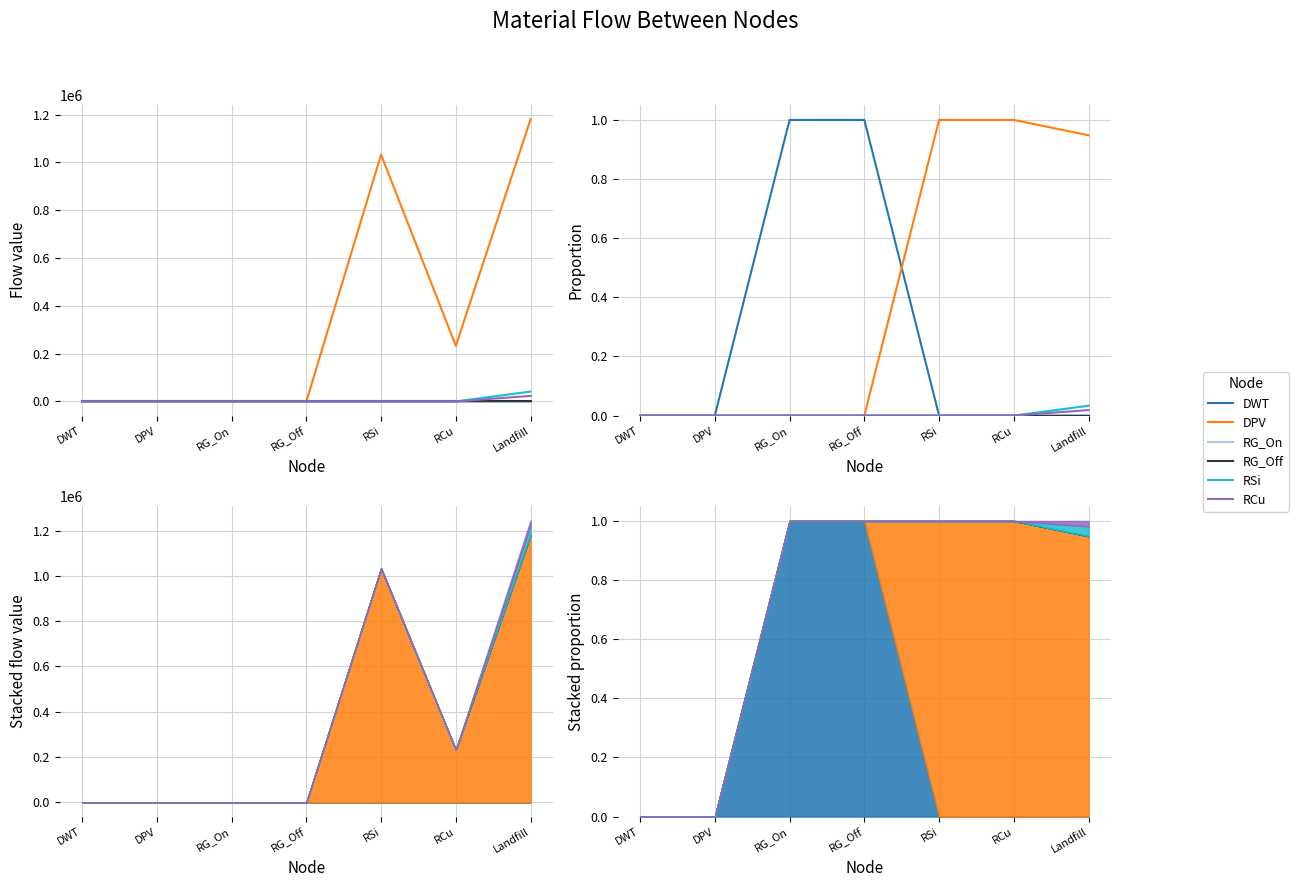

Reading right to left, transcribe all the data shown in this chart.

Disassembler of Wind Turbines: Landfill=0.0	RCu=0.0	RSi=0.0	RG_Off=1.0	RG_On=1.0	DPV=0.0	DWT=0.0
Disassembler of PV panels: Landfill=0.9	RCu=1.0	RSi=1.0	RG_Off=0.0	RG_On=0.0	DPV=0.0	DWT=0.0
Refinery of Generators of Onshore Wind: Landfill=0.0	RCu=0.0	RSi=0.0	RG_Off=0.0	RG_On=0.0	DPV=0.0	DWT=0.0
Refinery of Generators of Offshore Wind: Landfill=0.0	RCu=0.0	RSi=0.0	RG_Off=0.0	RG_On=0.0	DPV=0.0	DWT=0.0
Refinery of Silicon layer in PV panel: Landfill=0.0	RCu=0.0	RSi=0.0	RG_Off=0.0	RG_On=0.0	DPV=0.0	DWT=0.0
Refinery of Cu in wires of WT and PV: Landfill=0.0	RCu=0.0	RSi=0.0	RG_Off=0.0	RG_On=0.0	DPV=0.0	DWT=0.0